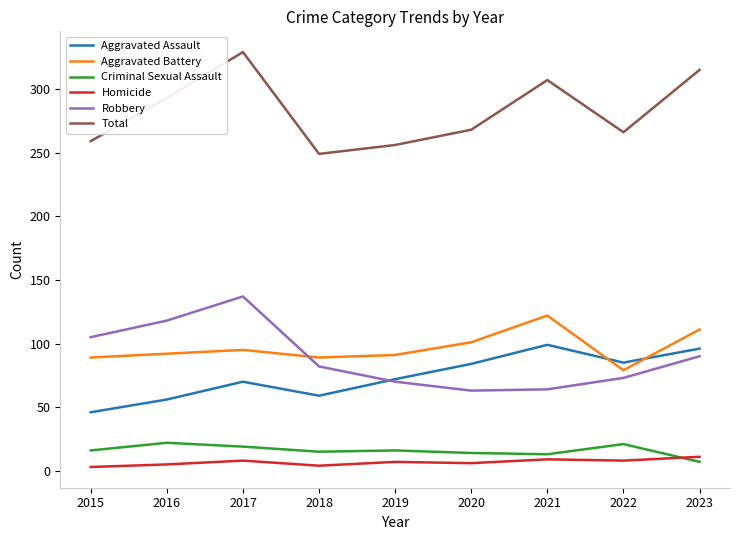

True or false: Homicide has more than 0 points higher than both neighbors.

True